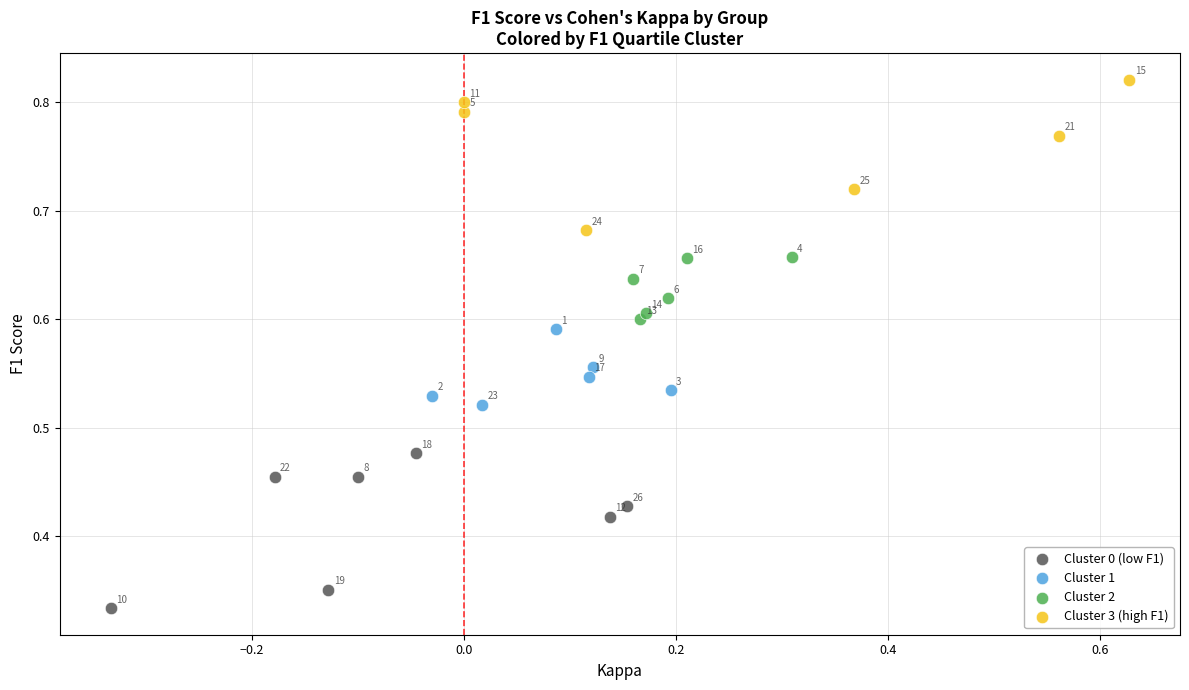

Which series has the largest Y range (max minus min)?

Cluster 0 (low F1)